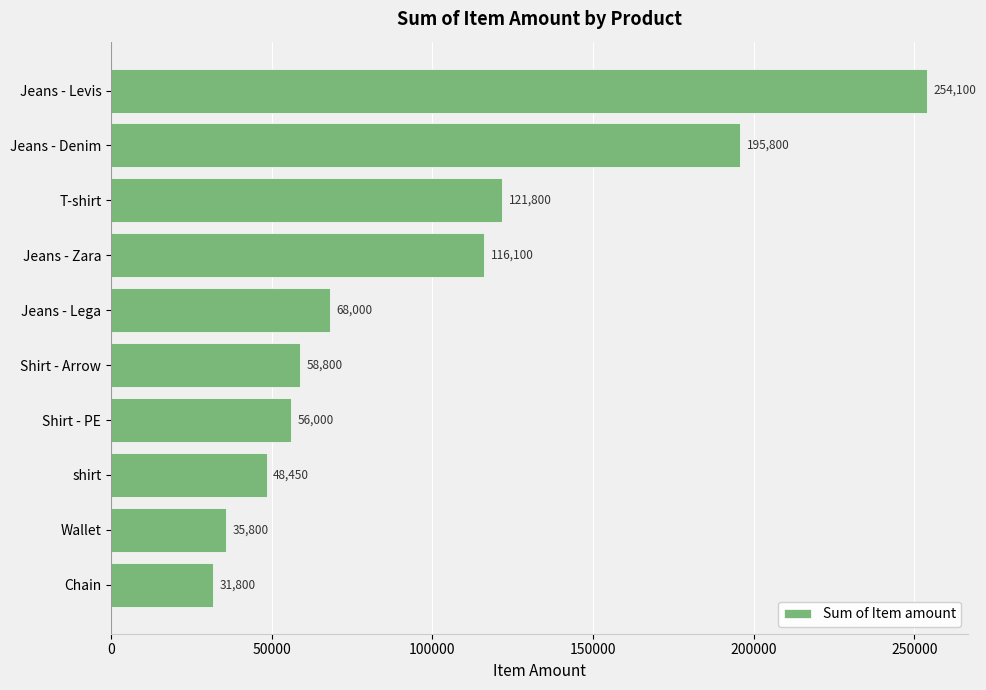

The value at Jeans - Levis is 389647. True or false?

False